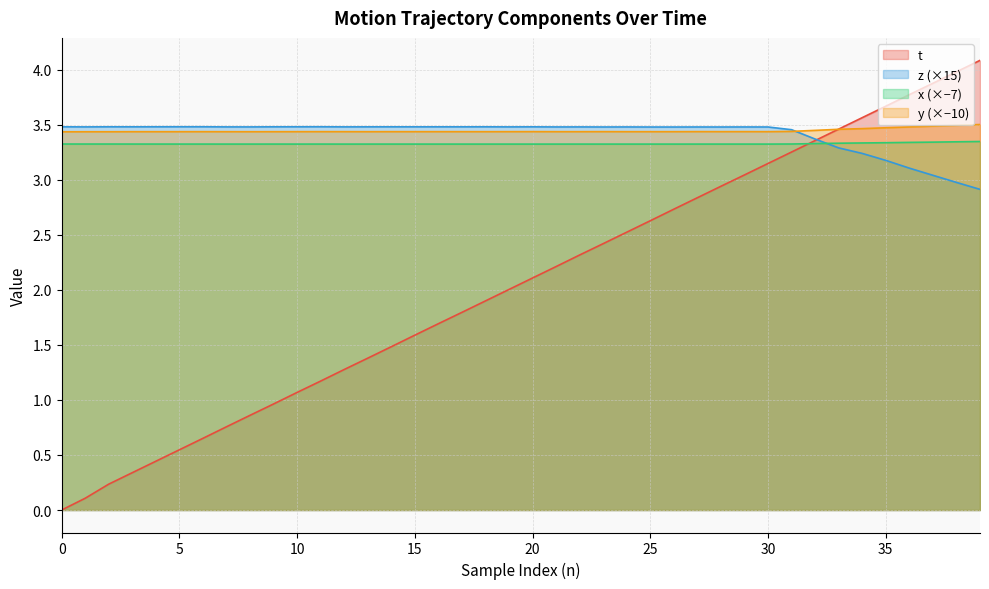

Reading right to left, transcribe all the data shown in this chart.

t: 4.1	4.0	3.9	3.8	3.7	3.6	3.5	3.4	3.3	3.1	3.0	2.9	2.8	2.7	2.6	2.5	2.4	2.3	2.2	2.1	2.0	1.9	1.8	1.7	1.6	1.5	1.4	1.3	1.2	1.1	1.0	0.9	0.8	0.7	0.5	0.4	0.3	0.2	0.1	0.0
z: 2.9	3.0	3.0	3.1	3.2	3.2	3.3	3.4	3.5	3.5	3.5	3.5	3.5	3.5	3.5	3.5	3.5	3.5	3.5	3.5	3.5	3.5	3.5	3.5	3.5	3.5	3.5	3.5	3.5	3.5	3.5	3.5	3.5	3.5	3.5	3.5	3.5	3.5	3.5	3.5
x_pos: 3.3	3.3	3.3	3.3	3.3	3.3	3.3	3.3	3.3	3.3	3.3	3.3	3.3	3.3	3.3	3.3	3.3	3.3	3.3	3.3	3.3	3.3	3.3	3.3	3.3	3.3	3.3	3.3	3.3	3.3	3.3	3.3	3.3	3.3	3.3	3.3	3.3	3.3	3.3	3.3
y_pos: 3.5	3.5	3.5	3.5	3.5	3.5	3.5	3.4	3.4	3.4	3.4	3.4	3.4	3.4	3.4	3.4	3.4	3.4	3.4	3.4	3.4	3.4	3.4	3.4	3.4	3.4	3.4	3.4	3.4	3.4	3.4	3.4	3.4	3.4	3.4	3.4	3.4	3.4	3.4	3.4